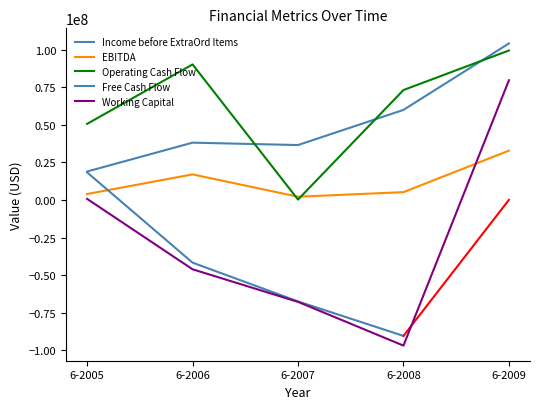

What is the sum of the Income before ExtraOrd Items values at 6-2009 and 6-2005?

123194015